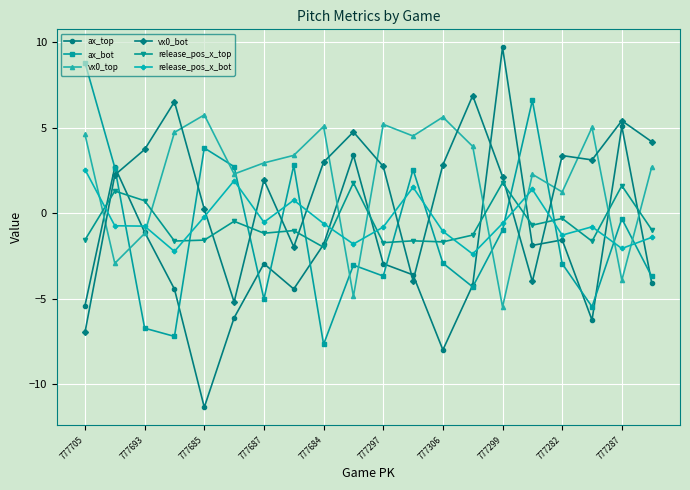

How many positive values does the vx0_top series have?

15